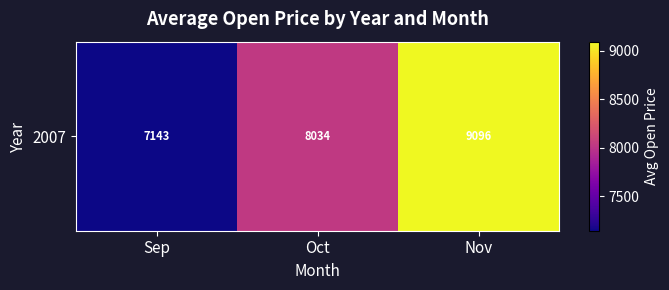

Reading left to right, transcribe all the data shown in this chart.

7142.7	8034.1	9096.4